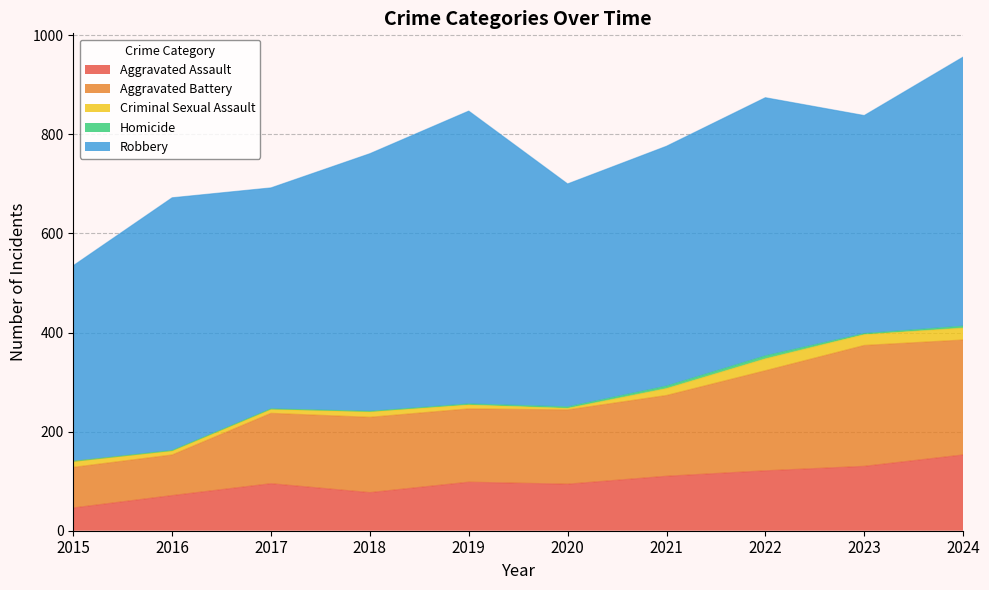

The Criminal Sexual Assault series shows 24 at 2022. True or false?

True